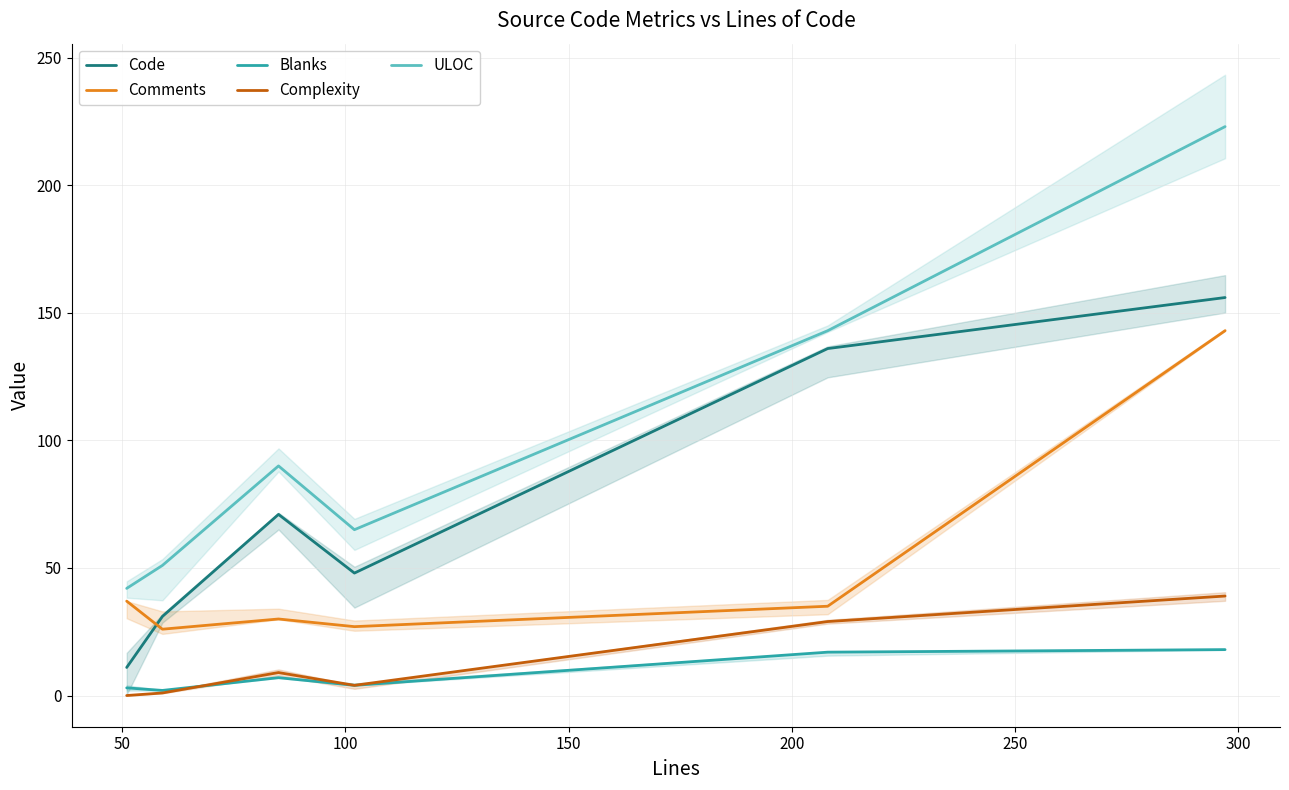

What is the maximum value shown in the chart?

223